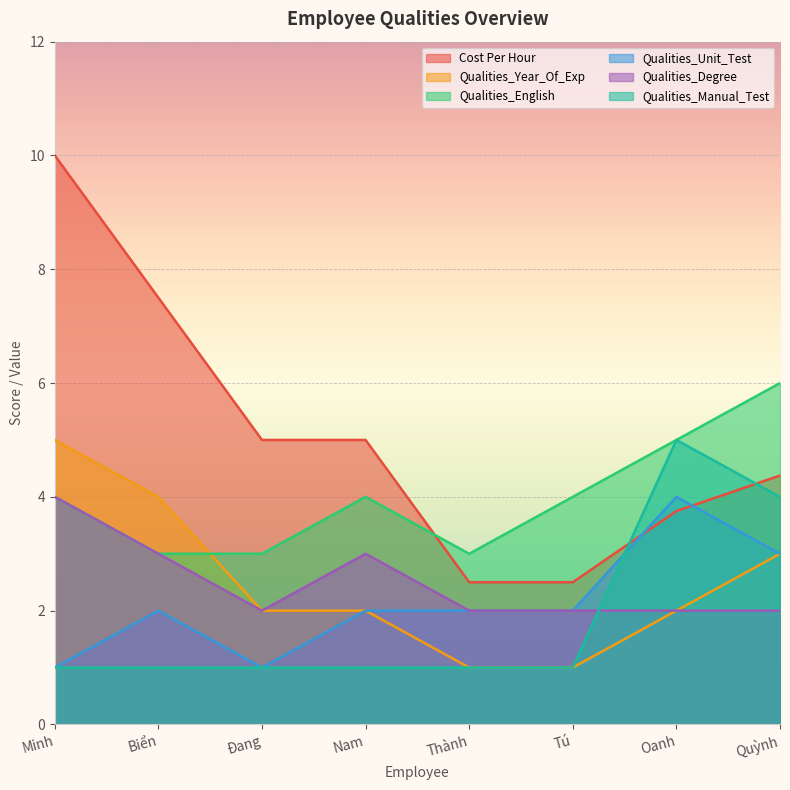

What position from the right is Đang?

6